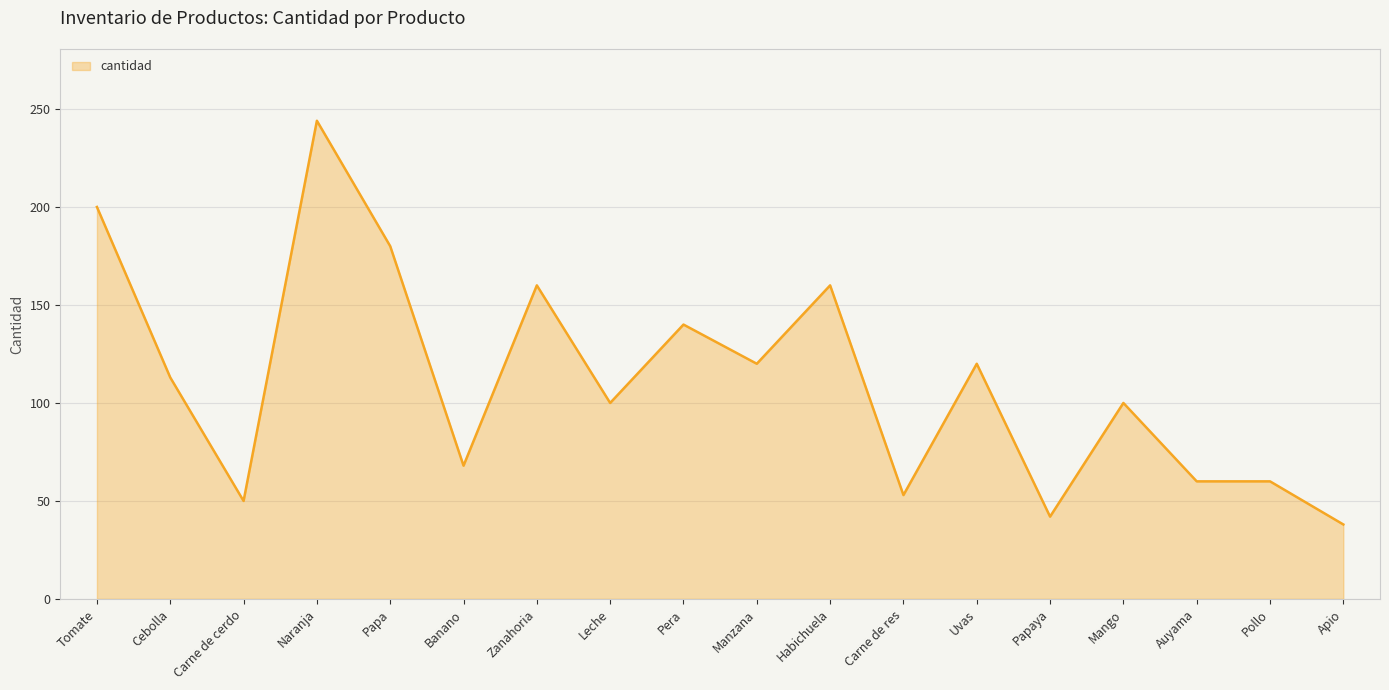

What is the approximate value at Apio?

38